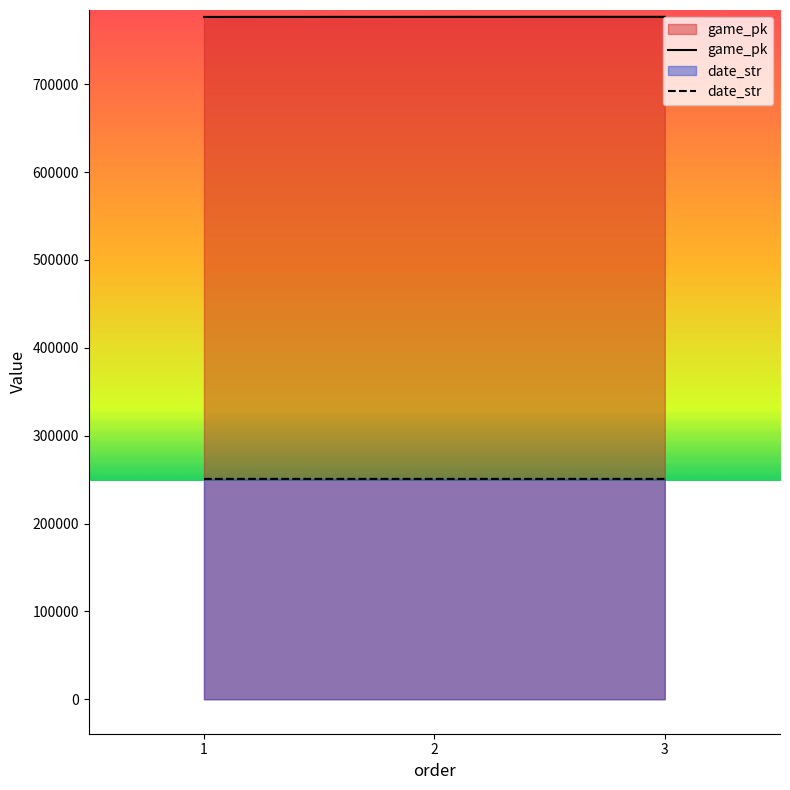

Which series has the widest spread of values?

game_pk